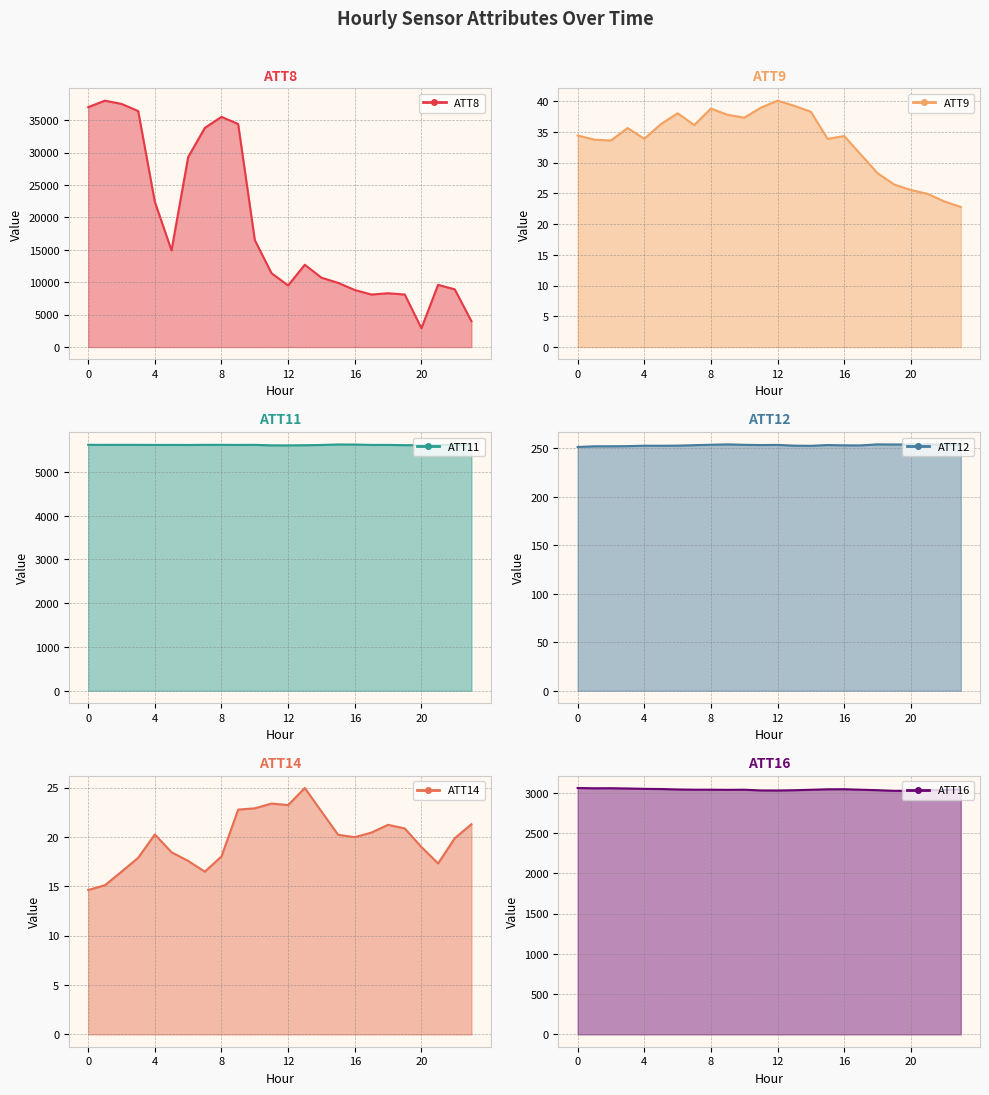

Where is the first local maximum for ATT8?

1